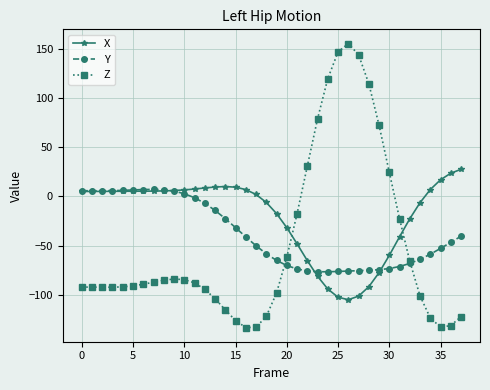

What is the value of the Z point at the 11th from the left?

-84.6